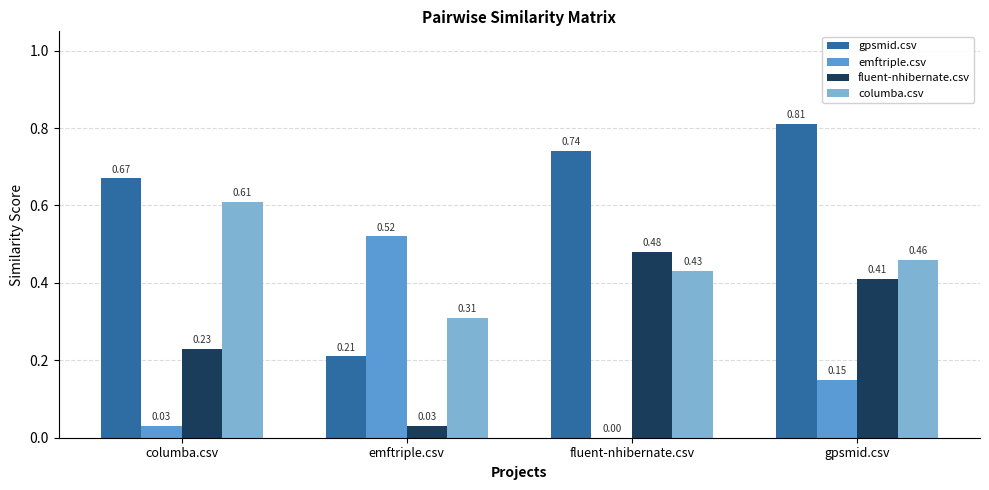

Is the value of columba.csv at columba.csv greater than the value of emftriple.csv at fluent-nhibernate.csv?

Yes